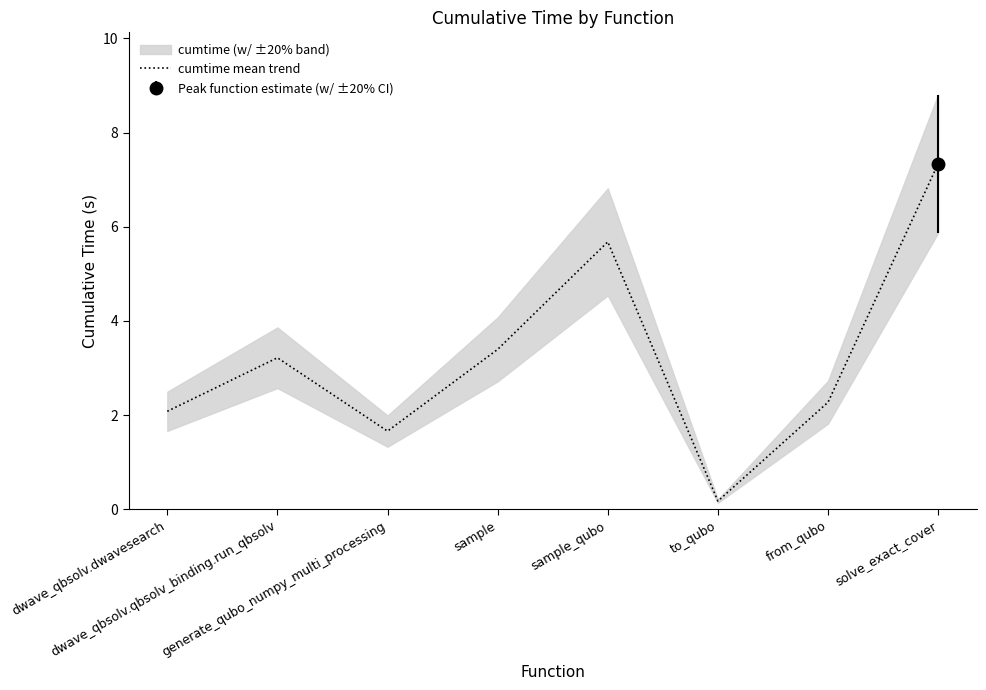

Rank the categories by value from highest to lowest.

solve_exact_cover, sample_qubo, sample, dwave_qbsolv.qbsolv_binding.run_qbsolv, from_qubo, dwave_qbsolv.dwavesearch, generate_qubo_numpy_multi_processing, to_qubo